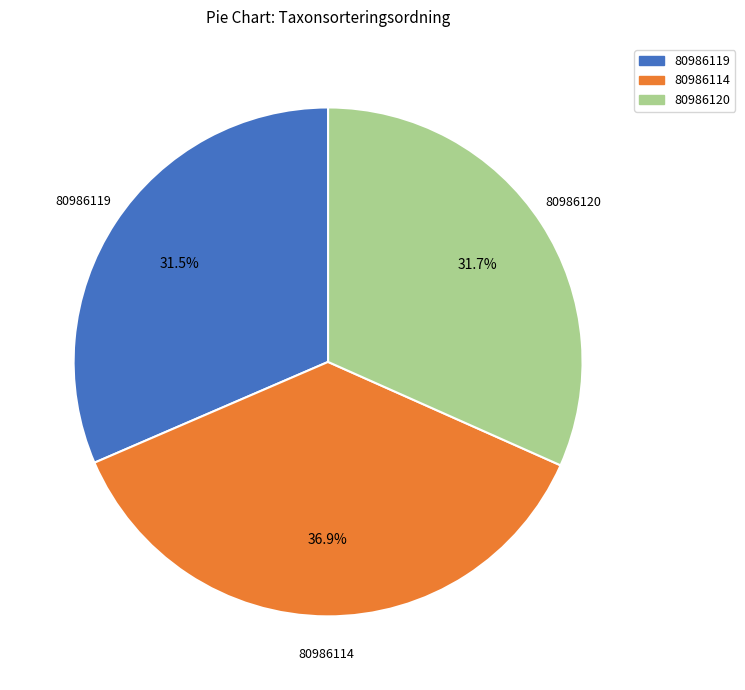

Does 80986120 account for over 50% of the chart?

No